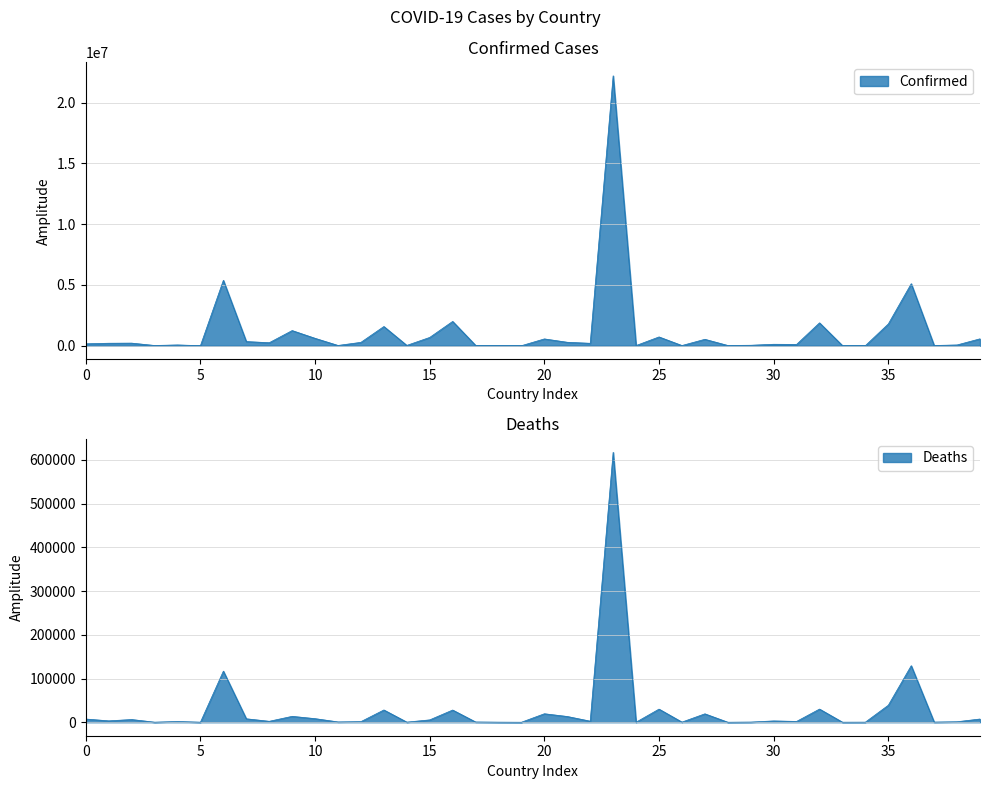

True or false: Confirmed and Deaths intersect in this chart.

False